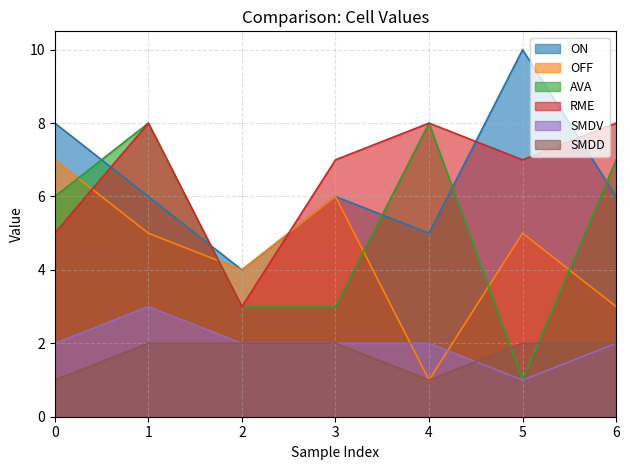

Where do SMDD and SMDV first cross each other?

4 and 5